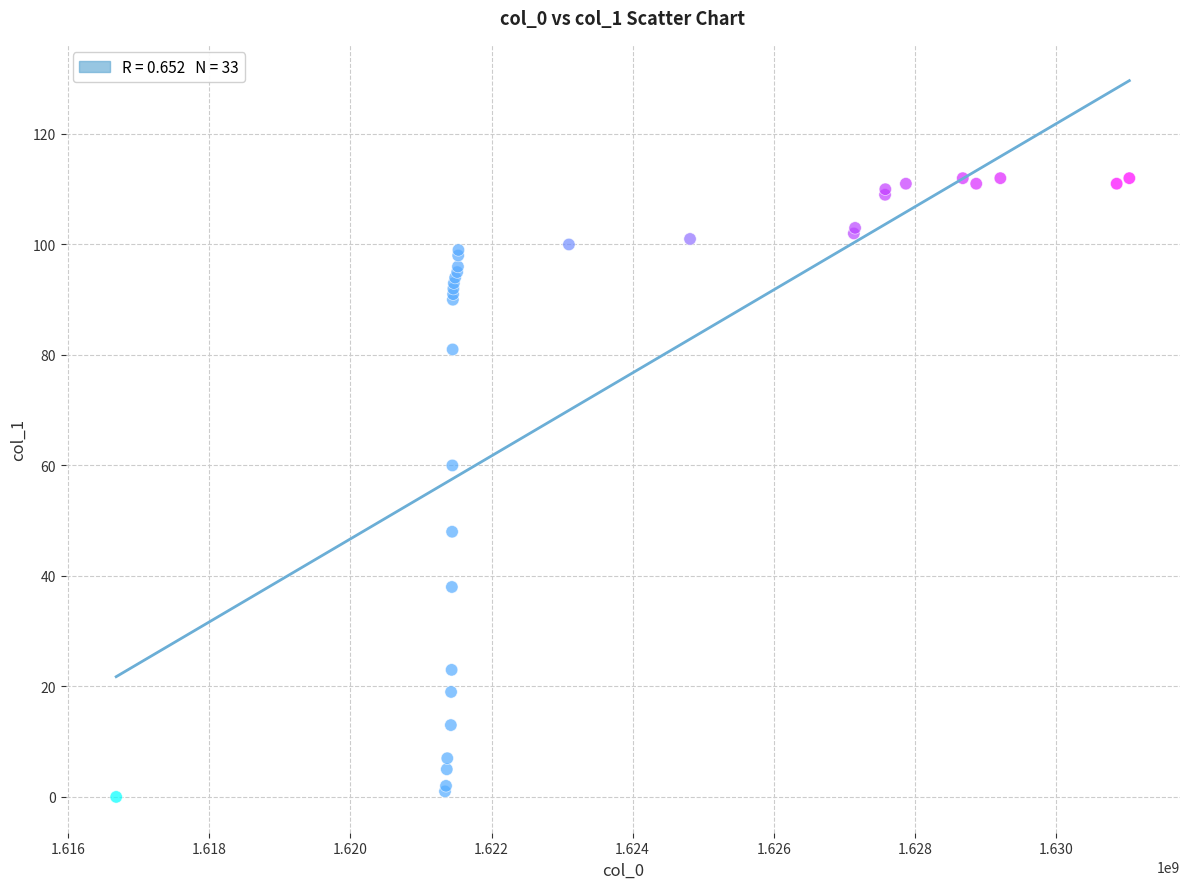

What Y value in the scatter plot is closest to 56?

60